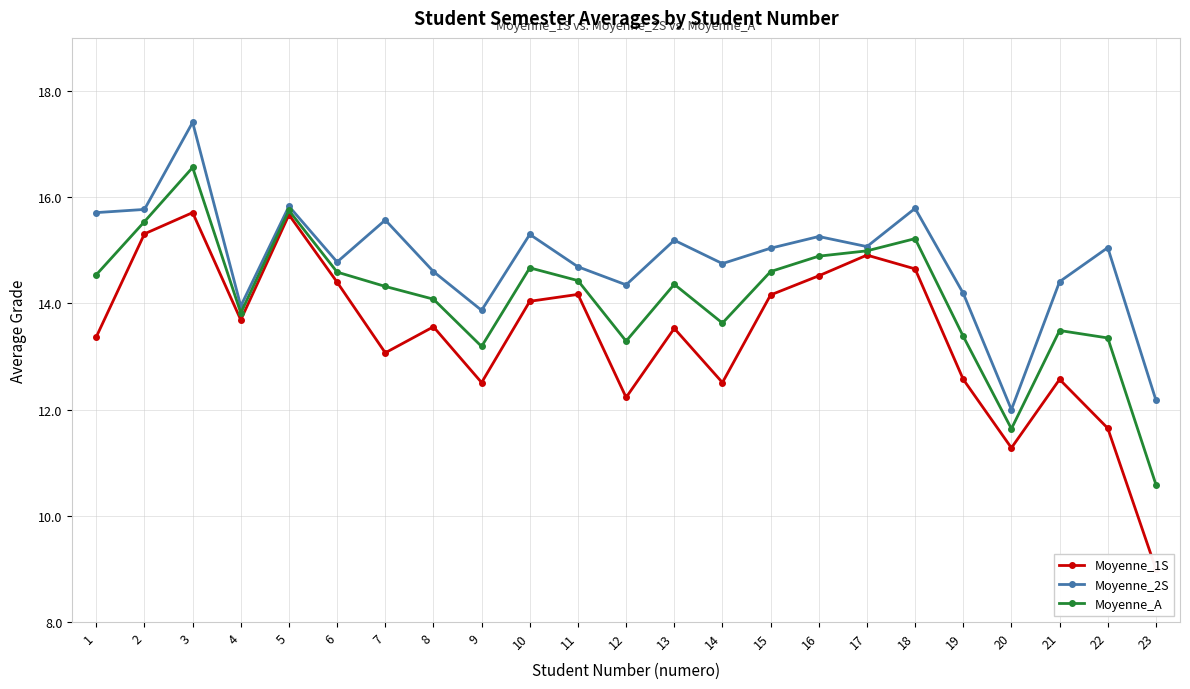

What is the maximum value for Moyenne_A?

16.6